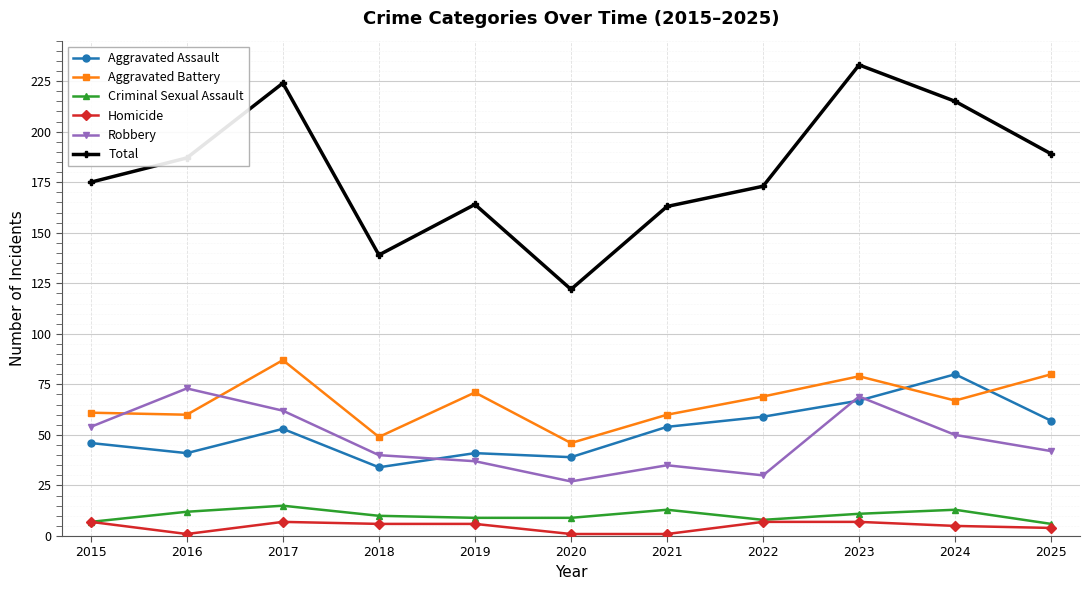

What is the total value across all series at 2016?

374